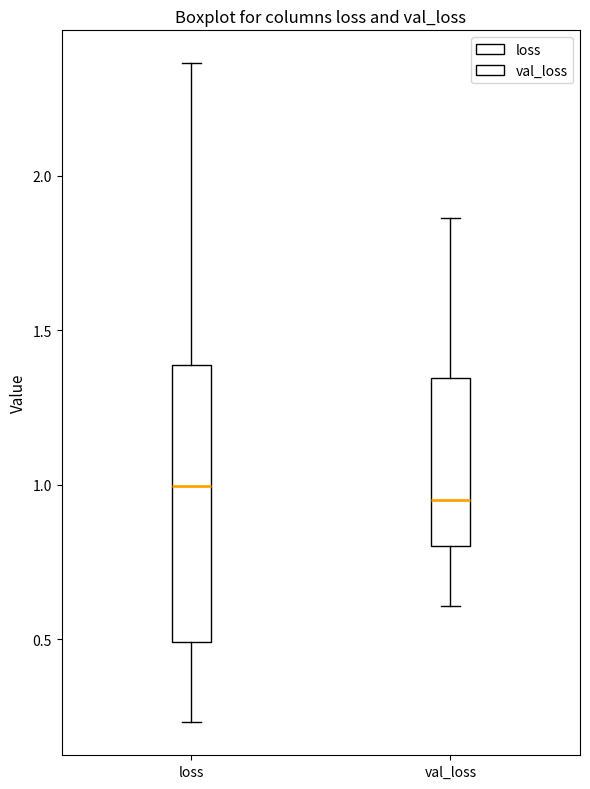

Reading left to right, read every box against the y-axis: the position of its median line, the range the box covers, and the ends of its whiskers. The values are not printed on the chart, so give them approximately, as read against the axis.

loss: median 1.00, box 0.50 to 1.40, whiskers 0.25 to 2.35
val_loss: median 0.95, box 0.80 to 1.35, whiskers 0.60 to 1.85